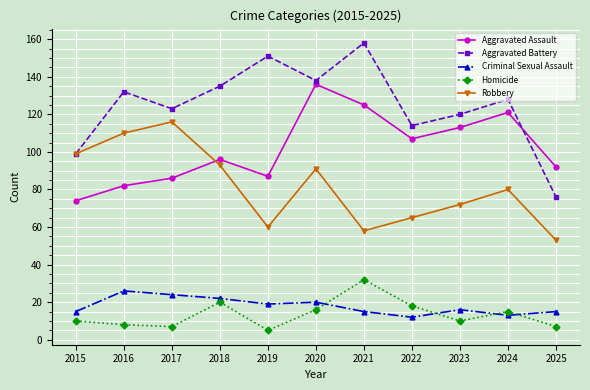

Reading left to right, what are all the values shown in this chart?

Aggravated Assault: 2015=74	2016=82	2017=86	2018=96	2019=87	2020=136	2021=125	2022=107	2023=113	2024=121	2025=92
Aggravated Battery: 2015=99	2016=132	2017=123	2018=135	2019=151	2020=138	2021=158	2022=114	2023=120	2024=128	2025=76
Criminal Sexual Assault: 2015=15	2016=26	2017=24	2018=22	2019=19	2020=20	2021=15	2022=12	2023=16	2024=13	2025=15
Homicide: 2015=10	2016=8	2017=7	2018=20	2019=5	2020=16	2021=32	2022=18	2023=10	2024=15	2025=7
Robbery: 2015=99	2016=110	2017=116	2018=93	2019=60	2020=91	2021=58	2022=65	2023=72	2024=80	2025=53